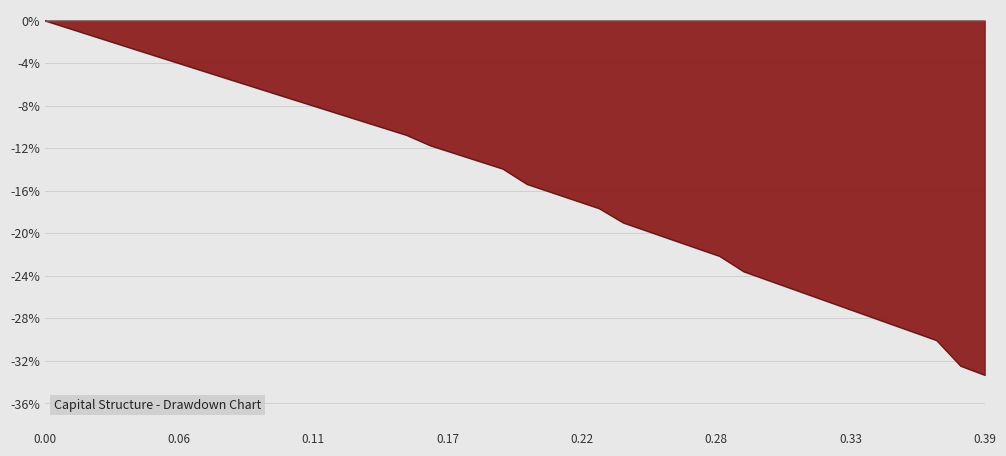

Does the chart have visible grid lines?

Yes